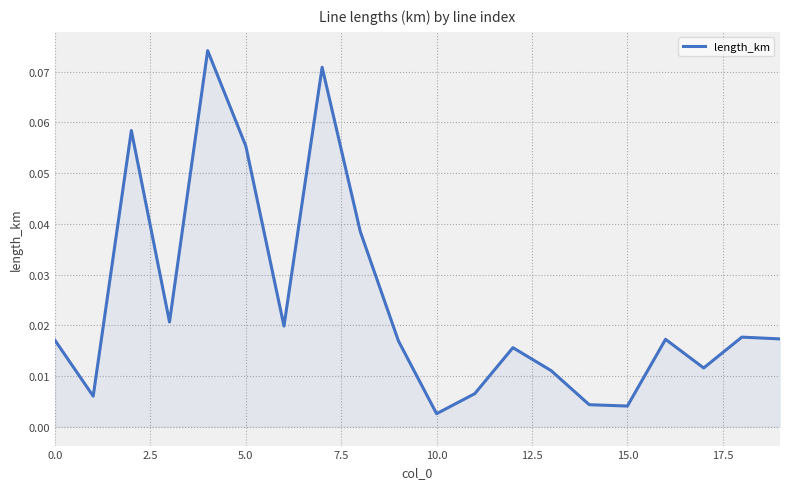

How many lines are shown in the chart?

1